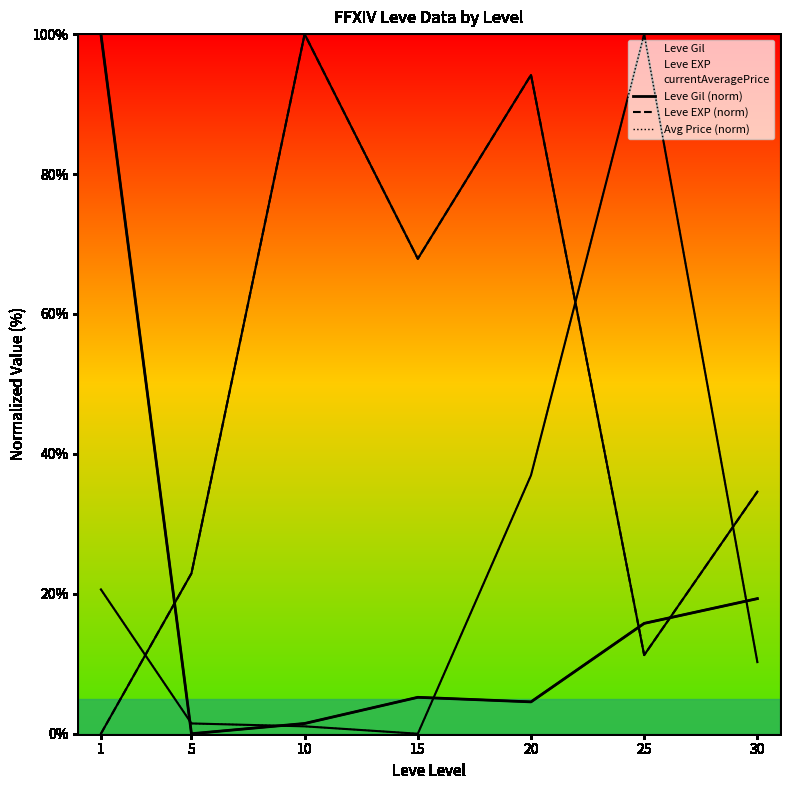

Reading left to right, what are all the values shown in this chart?

Leve Gil (norm): 100.0	0.0	1.5	5.2	4.6	15.8	19.3
Leve EXP (norm): 0.0	22.9	100.0	67.9	94.2	11.2	34.6
Avg Price (norm): 20.6	1.5	1.1	0.0	36.9	100.0	10.2